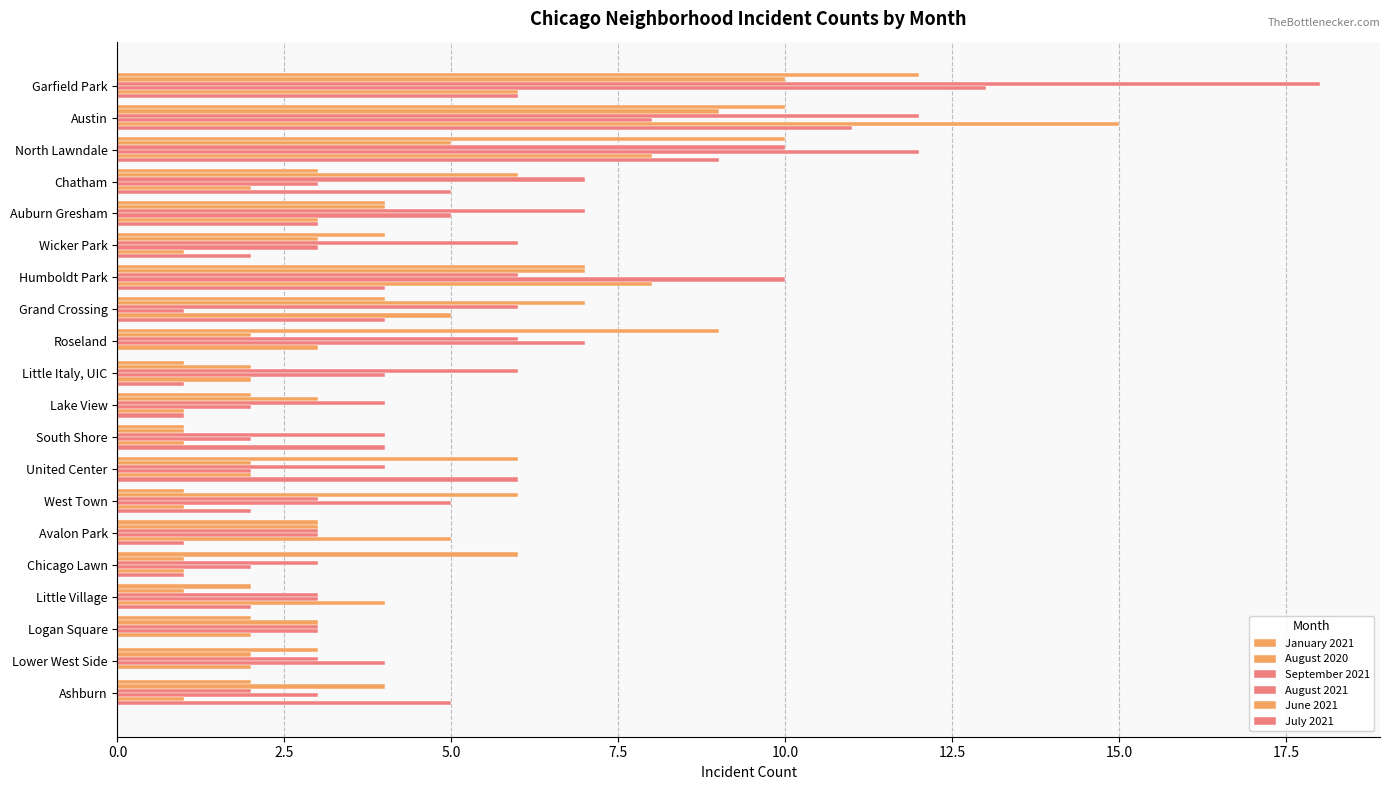

How many categories are shown in the chart?

20